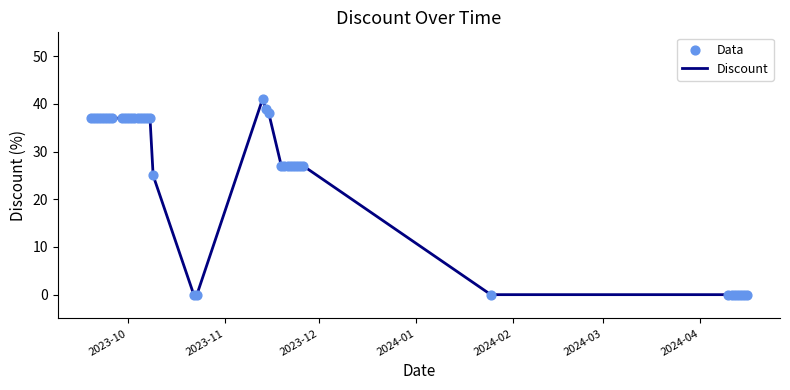

What is the difference between the maximum and minimum values?

41